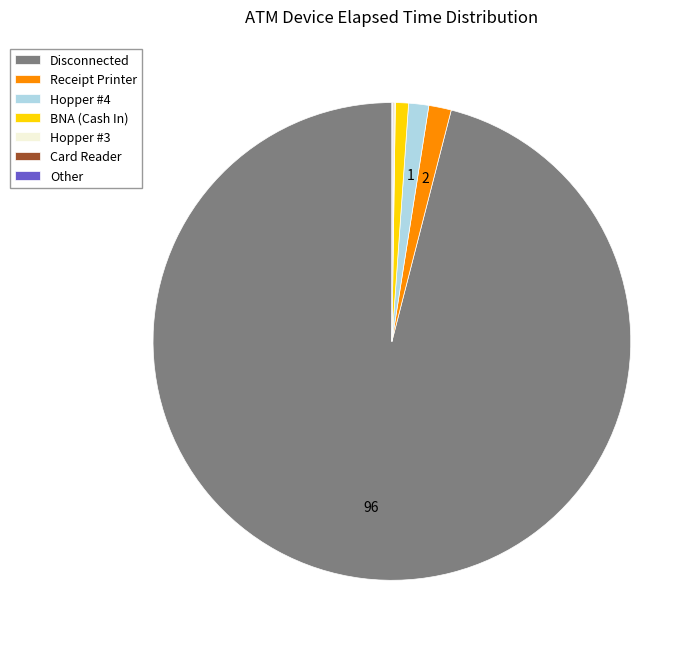

Combined, do Receipt Printer and BNA (Cash In) account for over 50%?

No